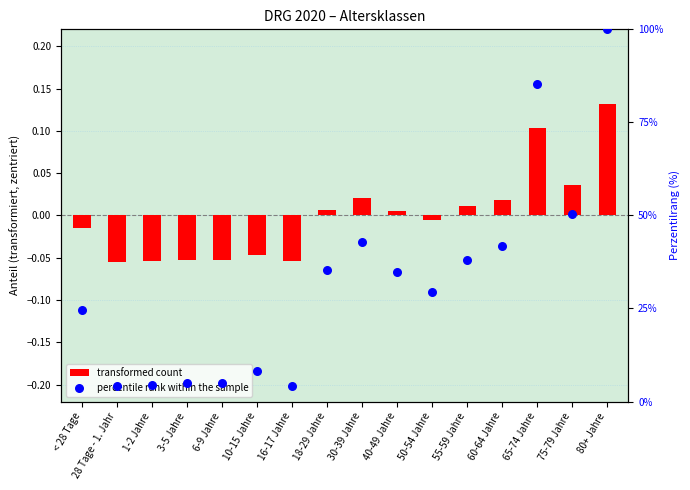

At which category is the sum across all series the highest?

80+ Jahre